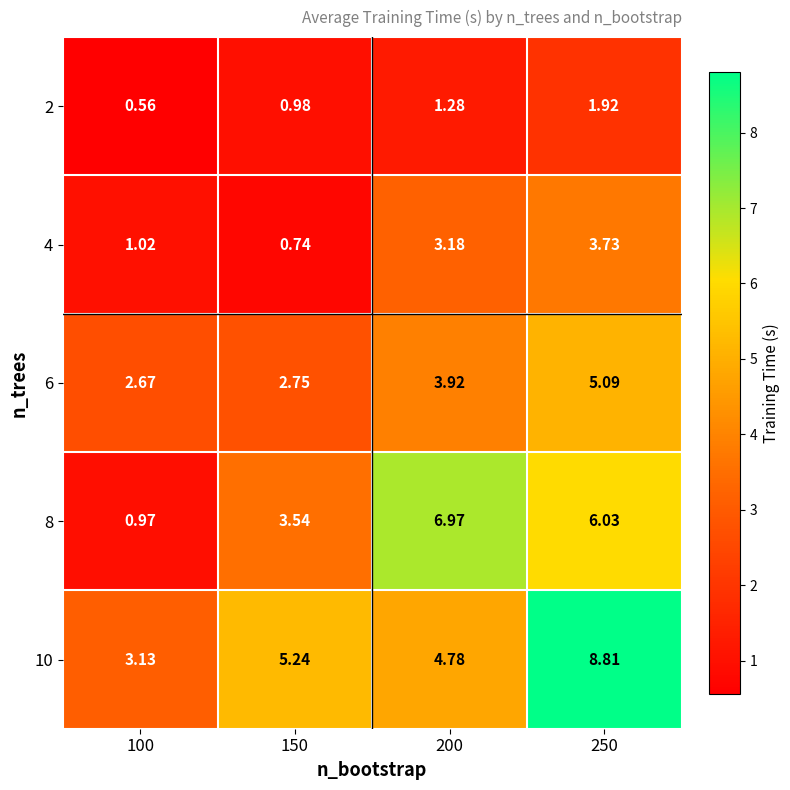

Between 150 and 250, which series saw the biggest shift?

10